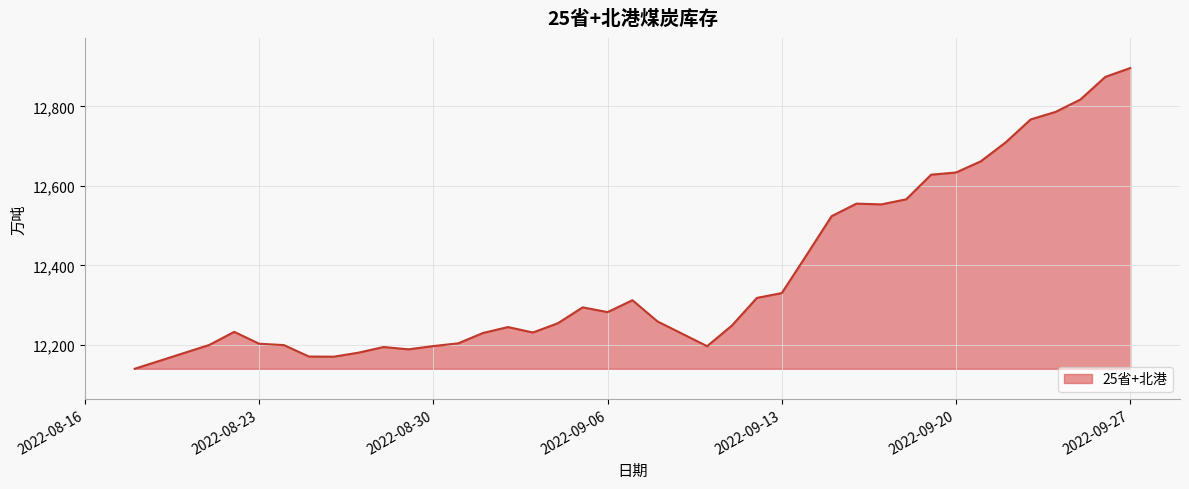

What is the greatest value displayed?

12896.3